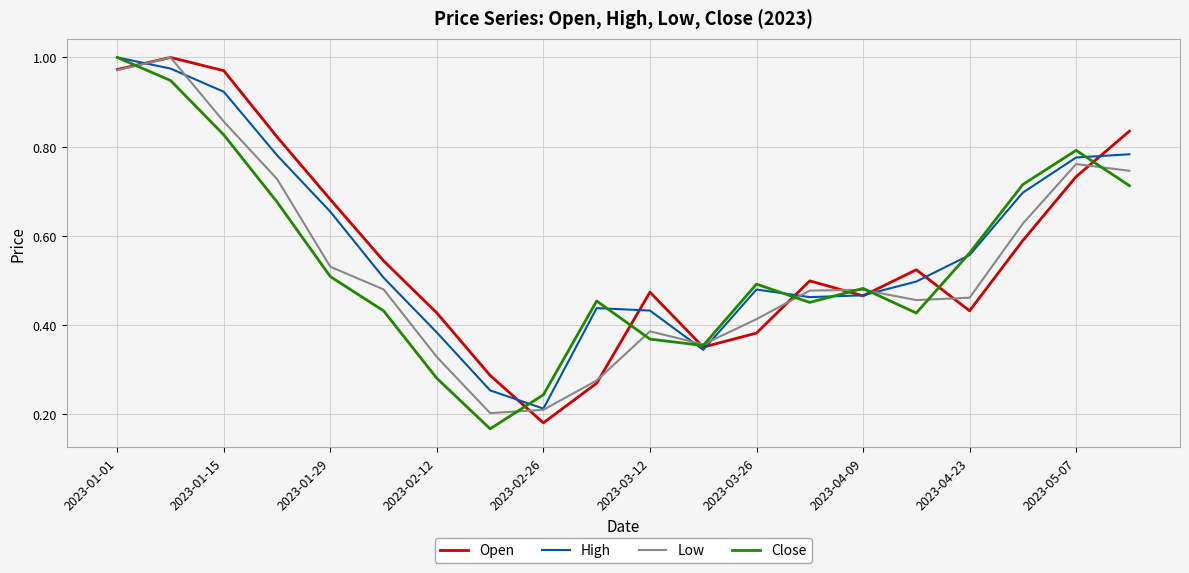

What are all the series names shown in the legend?

Open, High, Low, Close